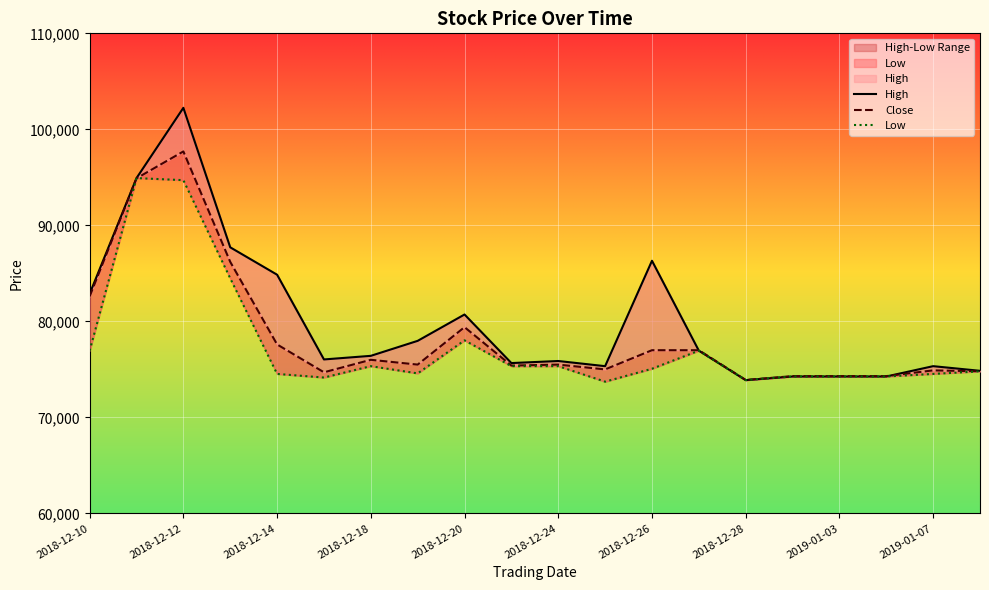

What position from the left is 2019-01-03?

17